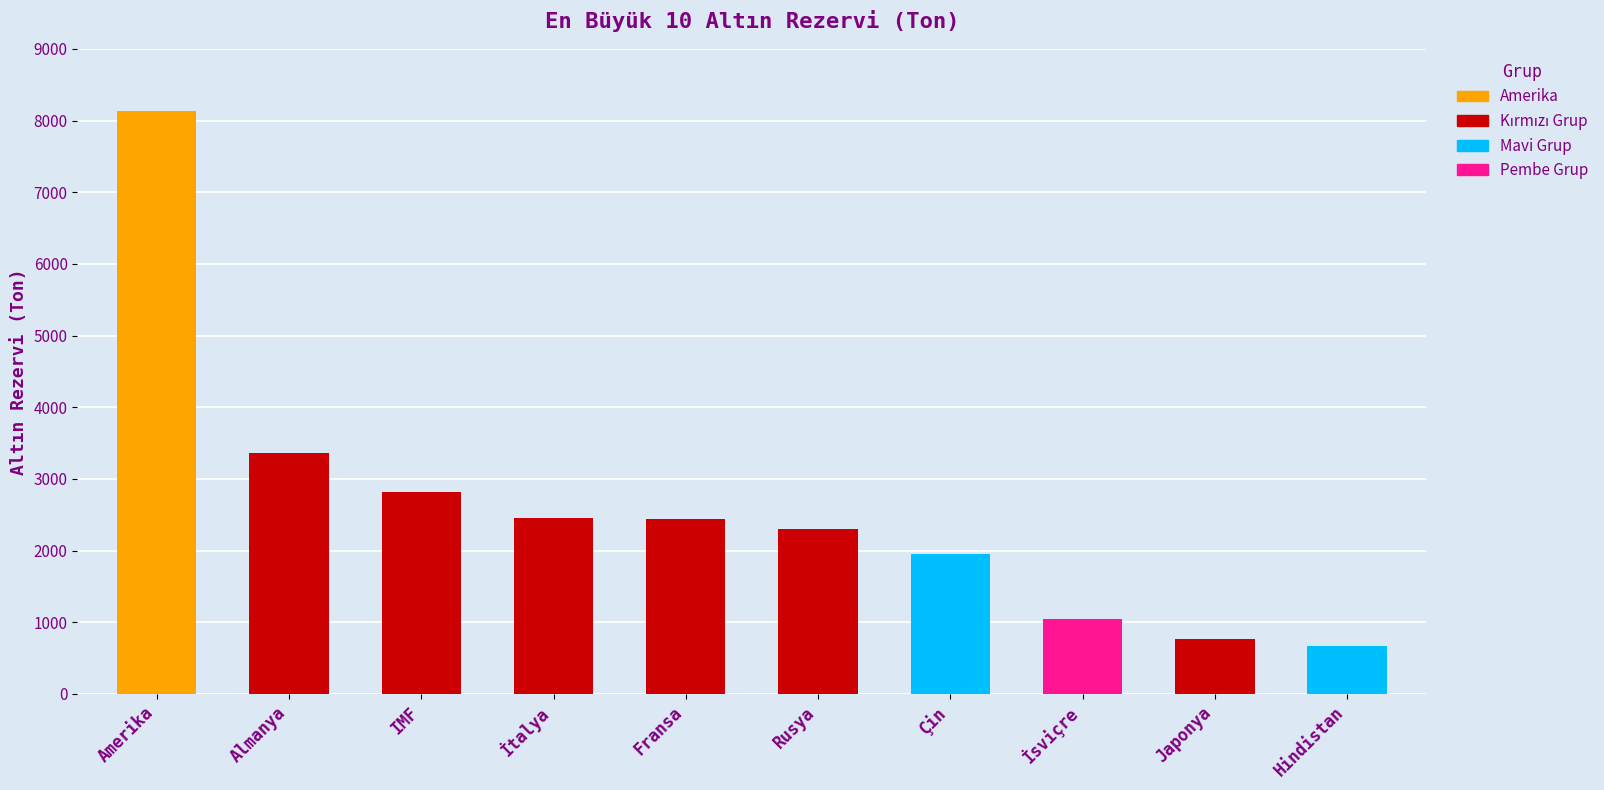

At which category does the chart reach its peak across all series?

Amerika